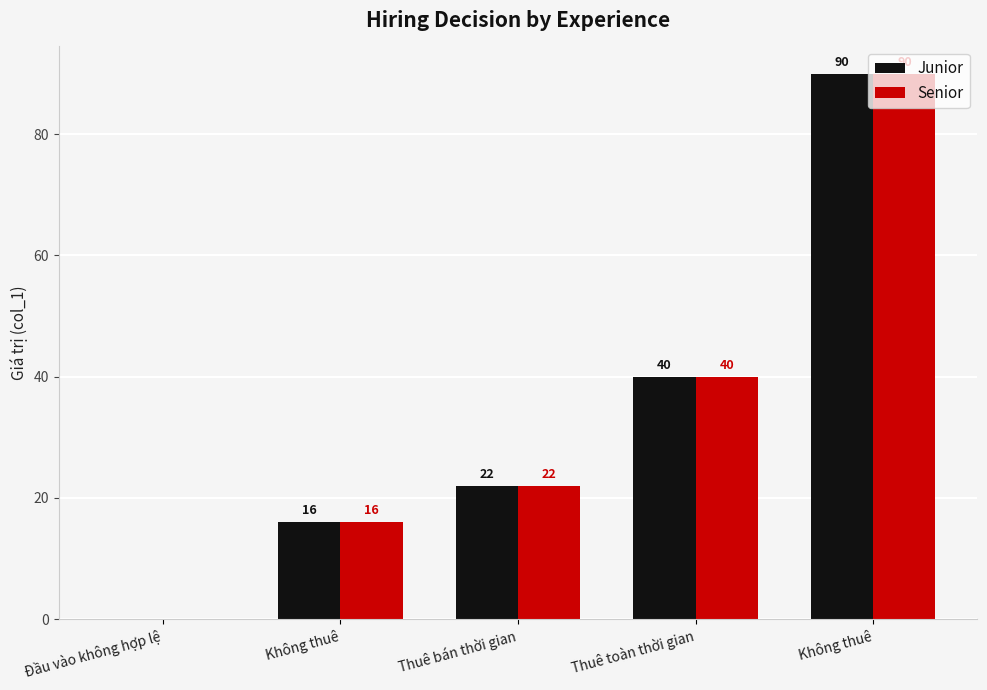

What are all the series names shown in the legend?

Junior, Senior